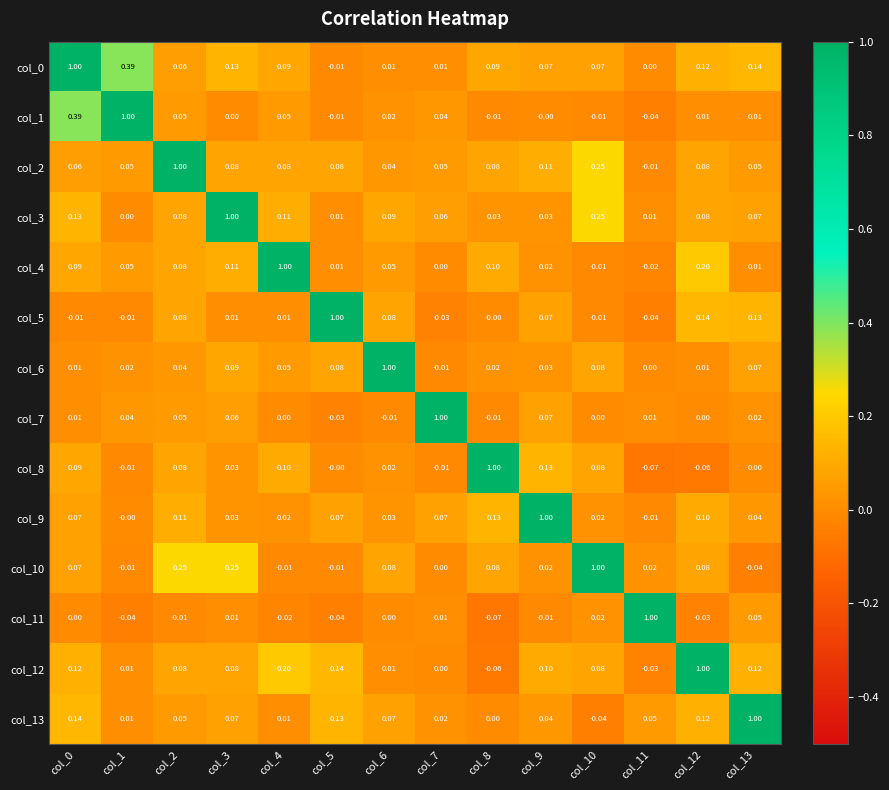

Is the value of col_8 at col_11 greater than the value of col_7 at col_8?

No